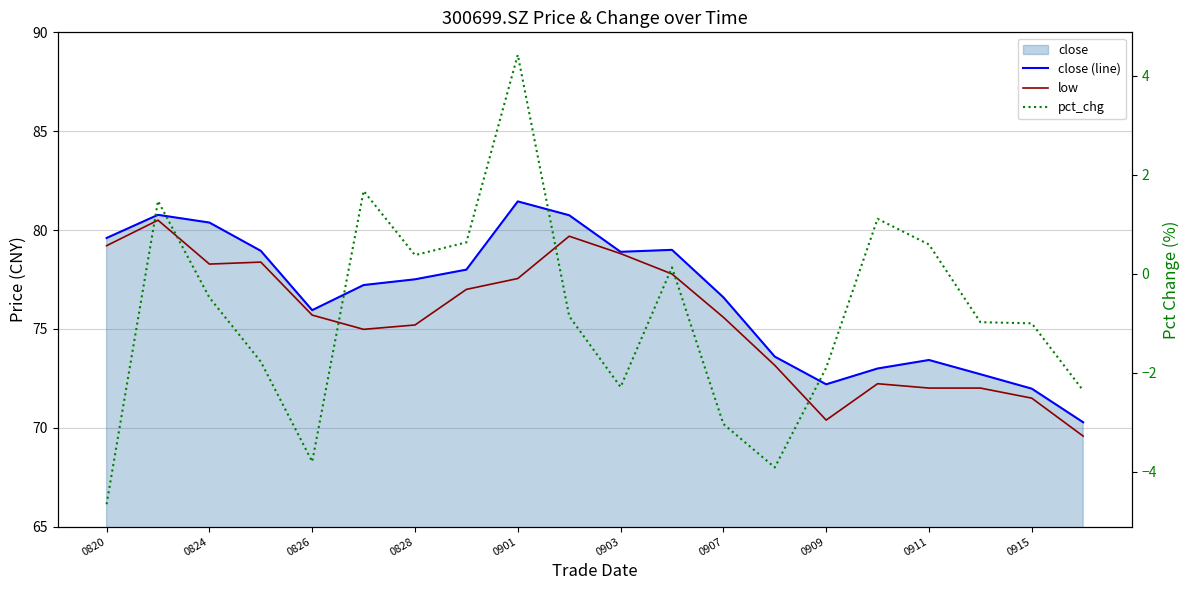

List the series in order of their peak value, lowest first.

pct_chg, low, close (line)